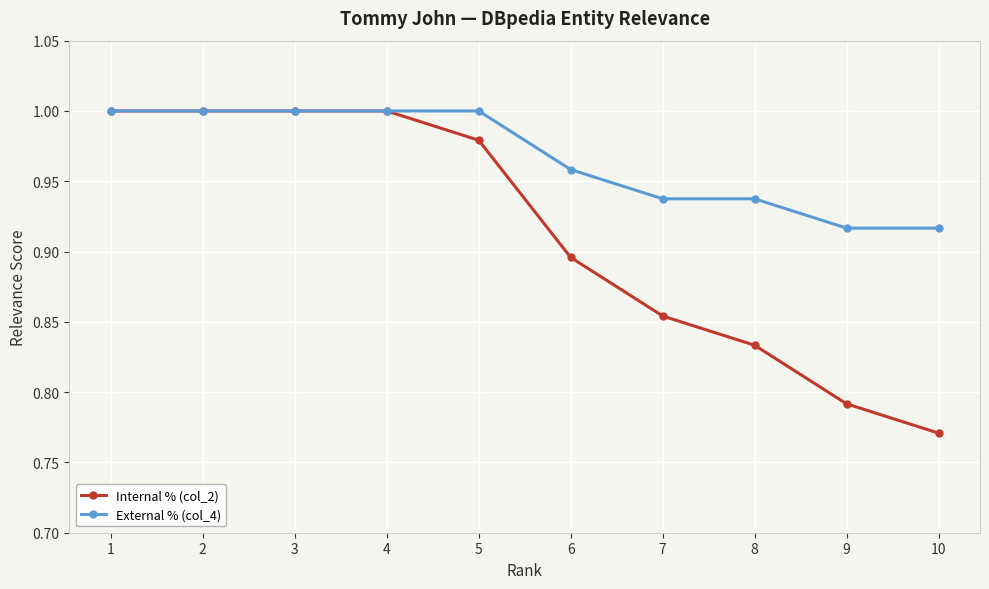

Rank the series at 10 from highest to lowest value.

External % (col_4), Internal % (col_2)